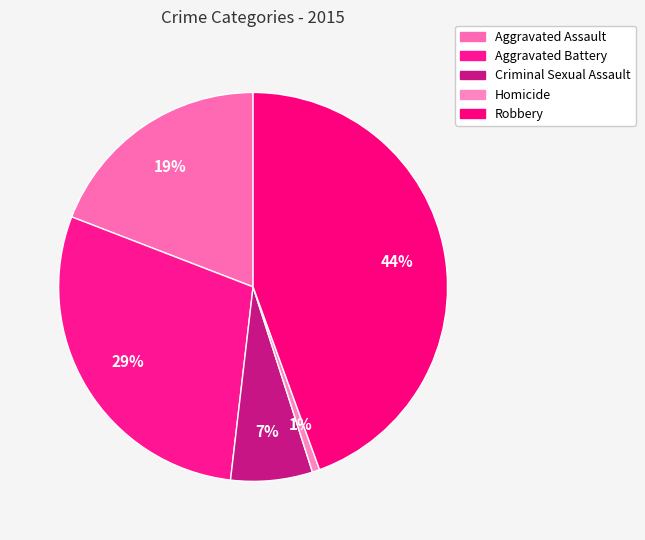

Combined, do Aggravated Assault and Criminal Sexual Assault account for over 50%?

No